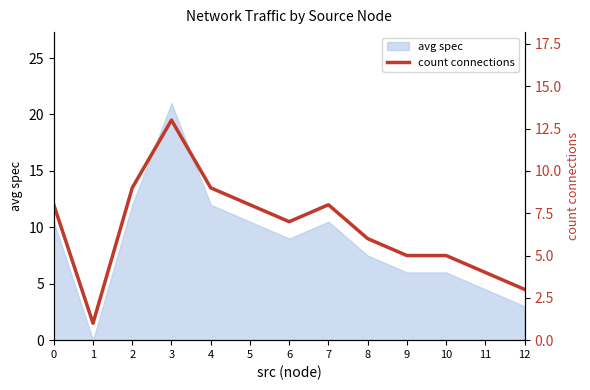

True or false: the data shows 12 at 5.

False